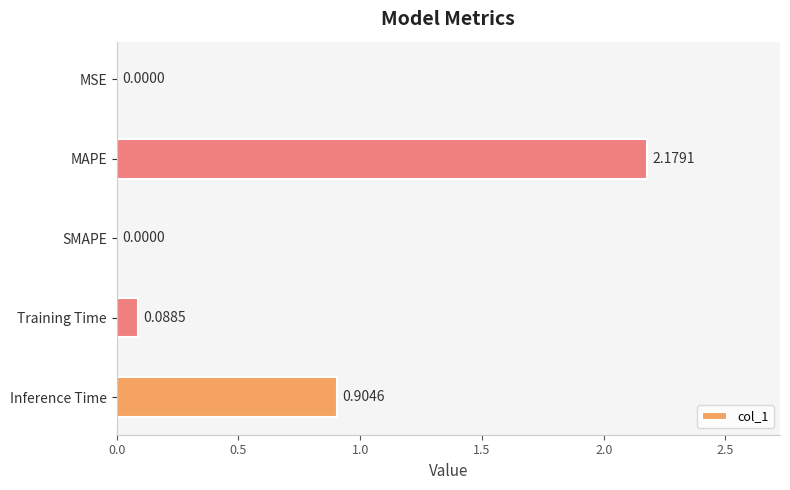

What is the sum of all values?

3.2